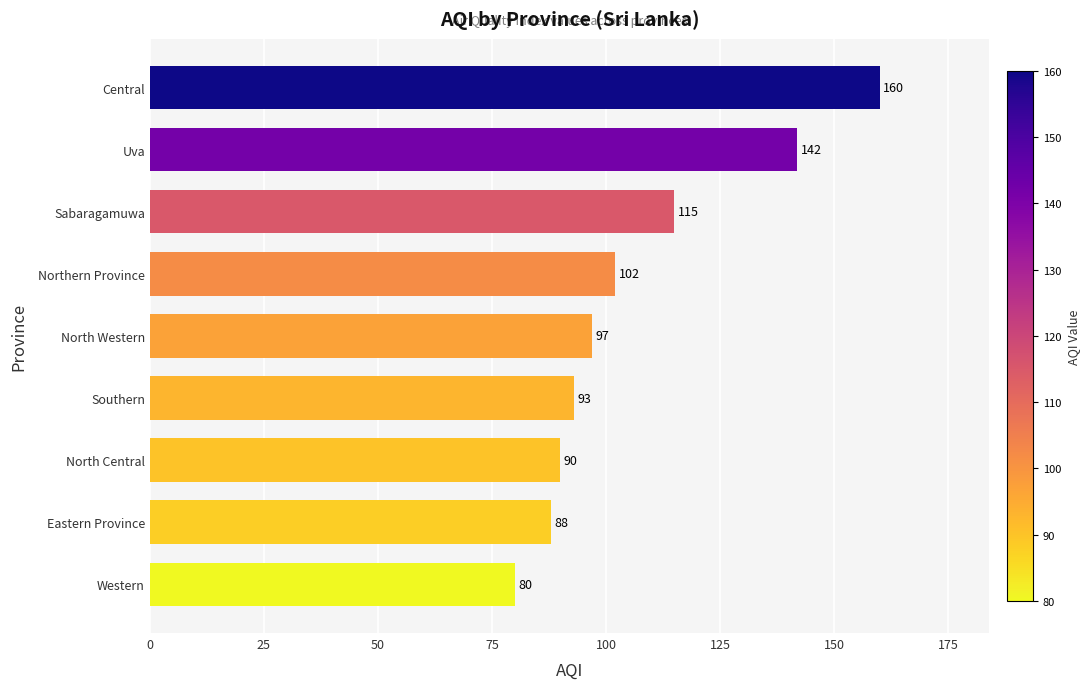

List the labels in order of value, largest first.

Central, Uva, Sabaragamuwa, Northern Province, North Western, Southern, North Central, Eastern Province, Western